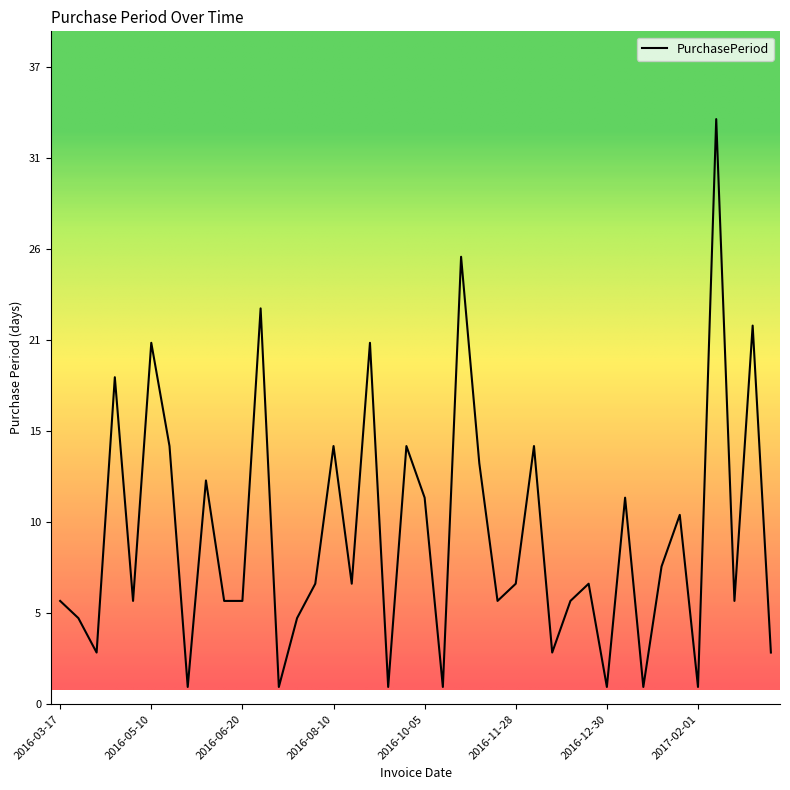

At which category does the data reach its first local peak?

2016-04-13